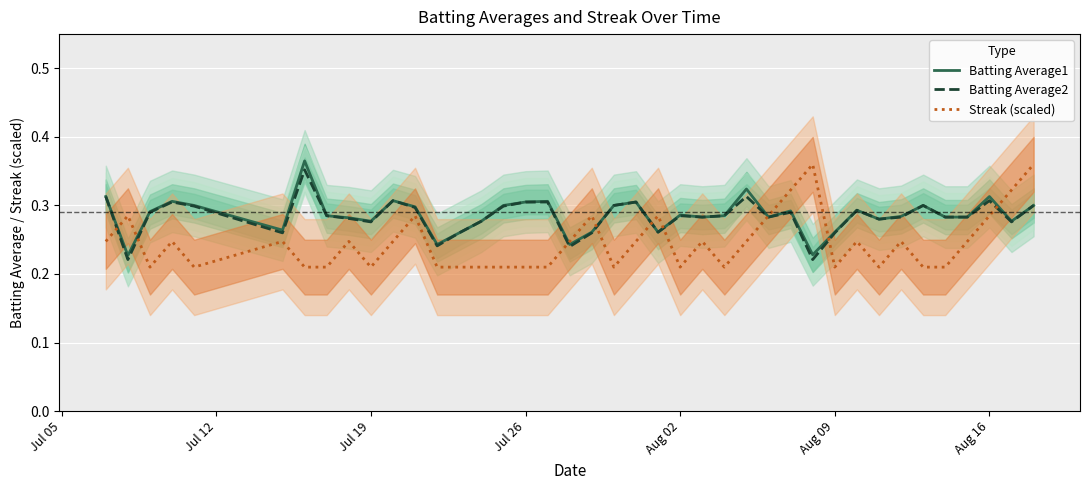

True or false: Batting Average1 and Batting Average2 cross at least once.

False